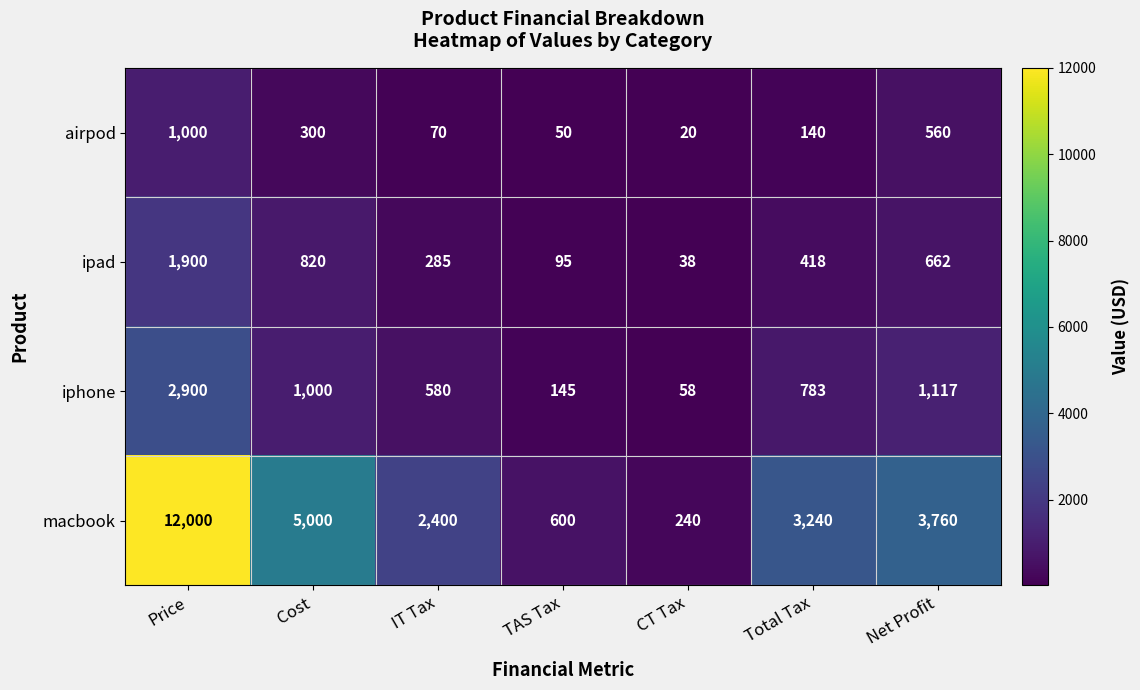

What is the sum of the ipad values at TAS Tax and Price?

1995